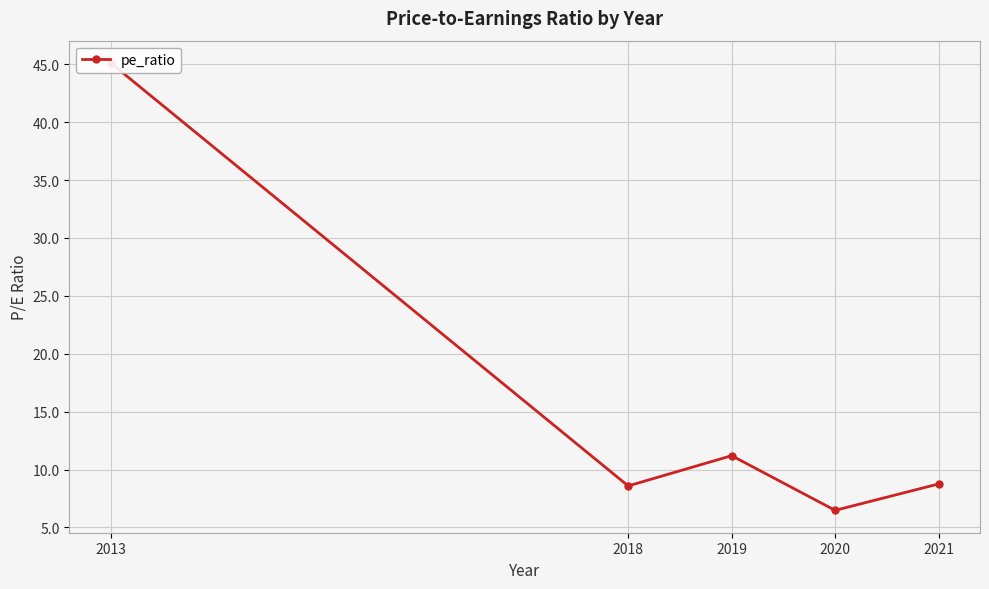

At which category does the data reach its first local peak?

2019